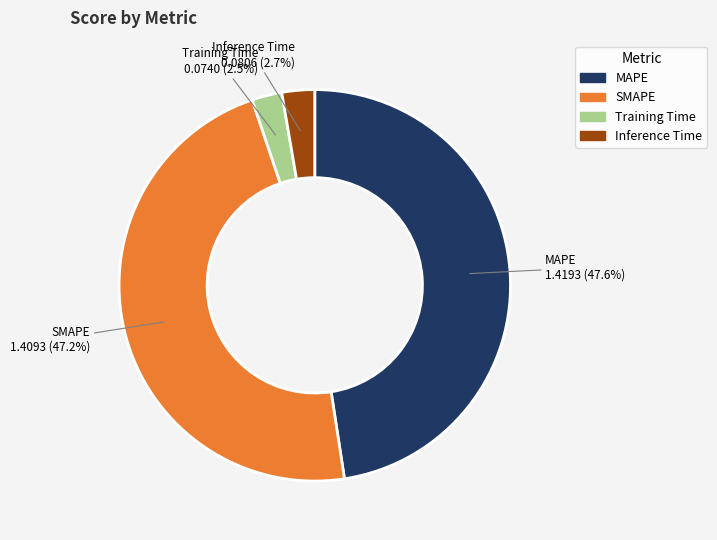

Is there any slice that represents more than half of the pie?

No